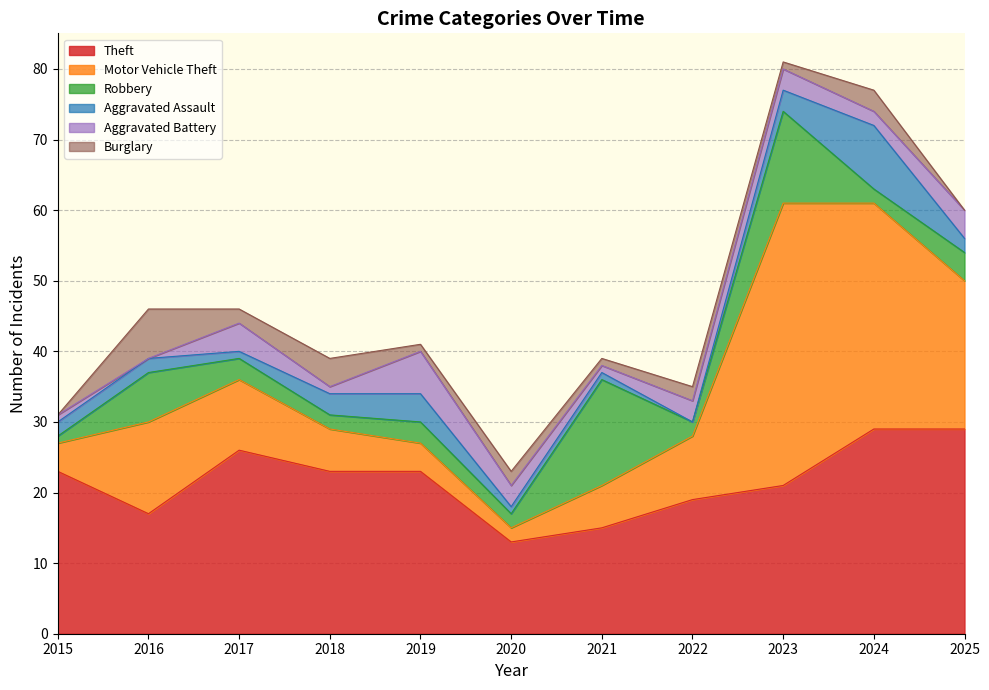

What is the difference between the maximum and second lowest values in the Theft series?

14